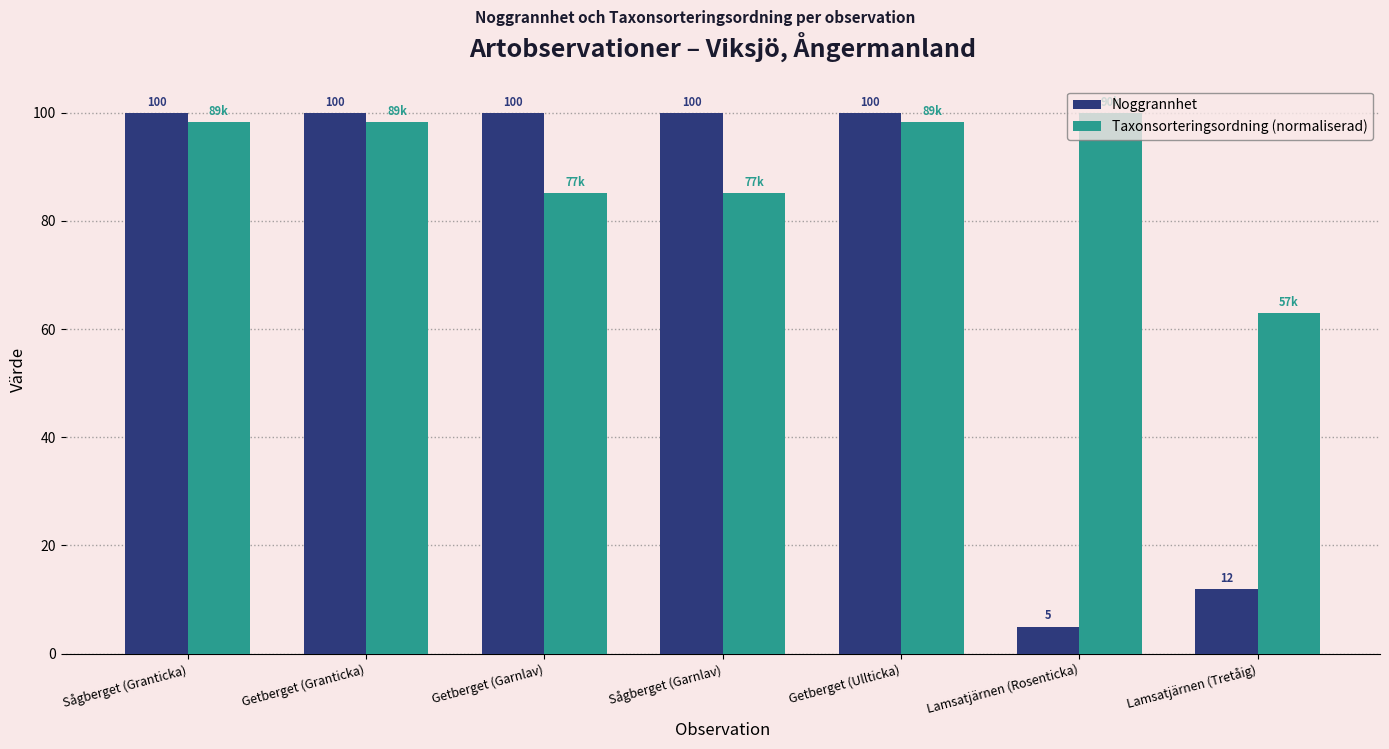

How many data points in Taxonsorteringsordning (normaliserad) are above 98?

4